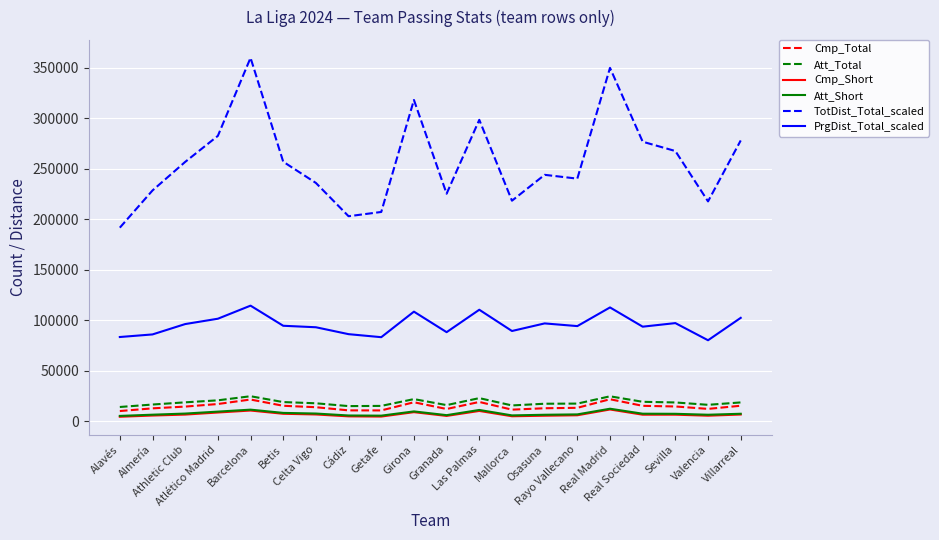

True or false: Att_Total and Cmp_Short cross at least once.

False